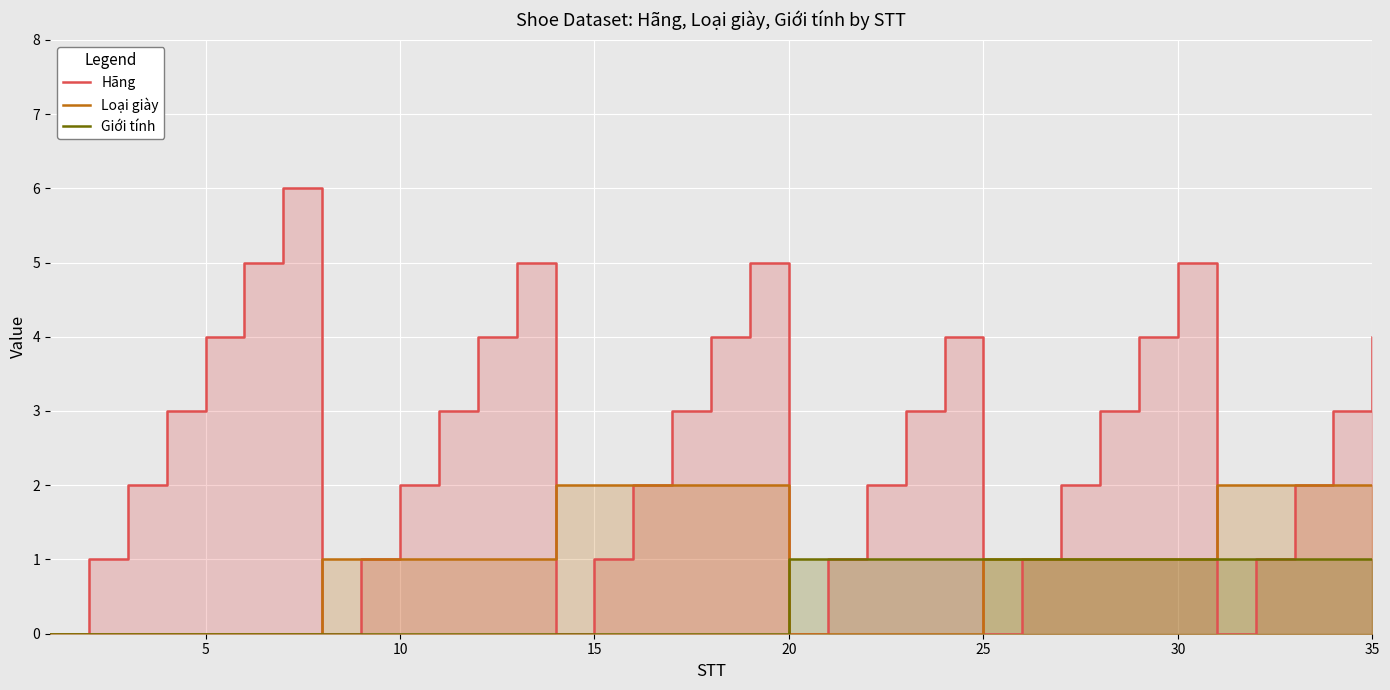

True or false: Hãng has more than 0 interior local peaks.

True